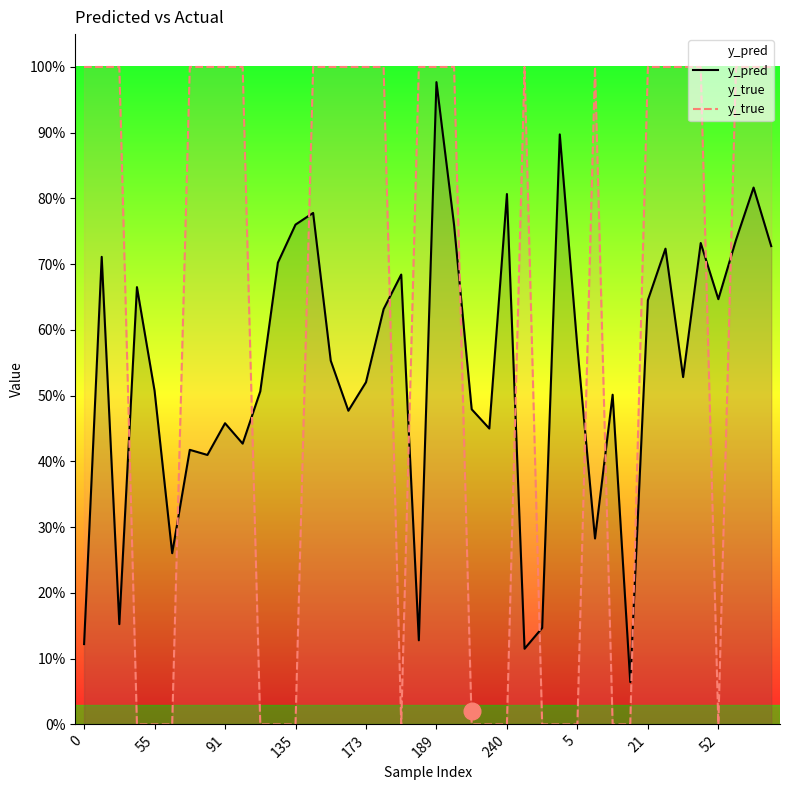

The y_true series shows 1.0 at 33. True or false?

True